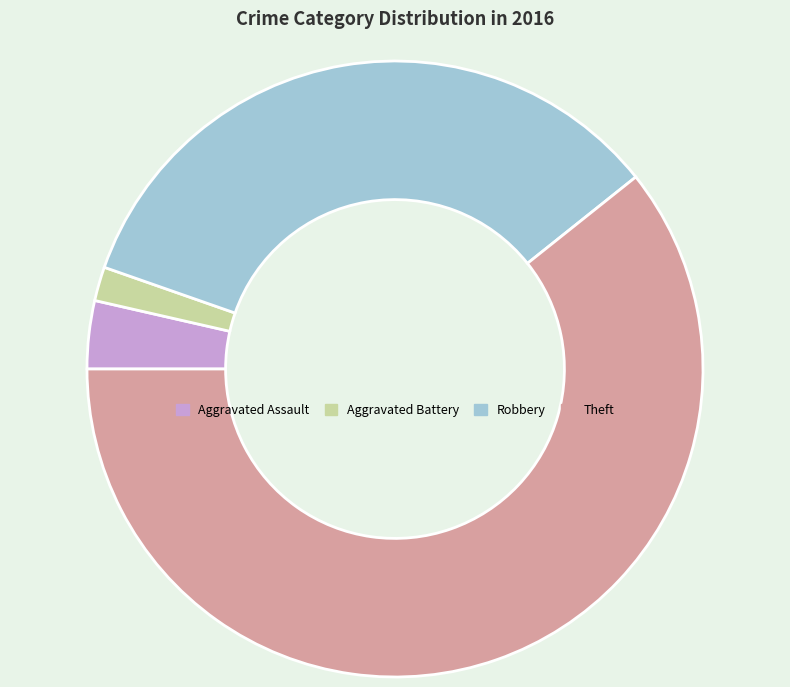

Between Aggravated Battery and Aggravated Assault, which is larger?

Aggravated Assault